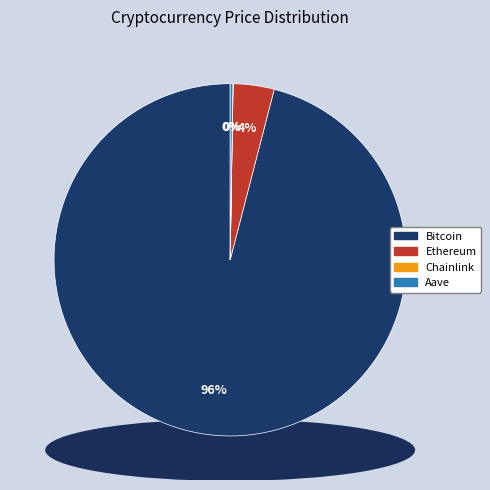

To the nearest percent, what is the difference between the Bitcoin and Aave slice percentages?

96%